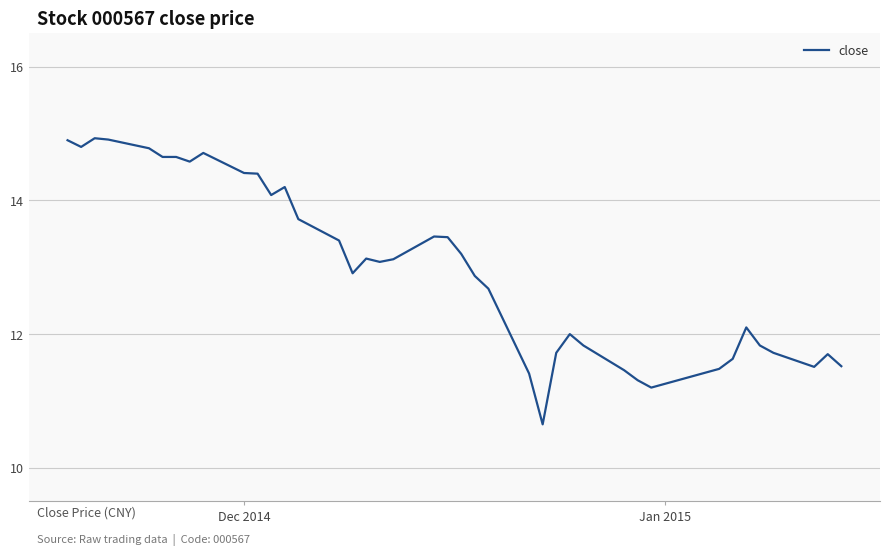

What is the greatest value displayed?

14.9